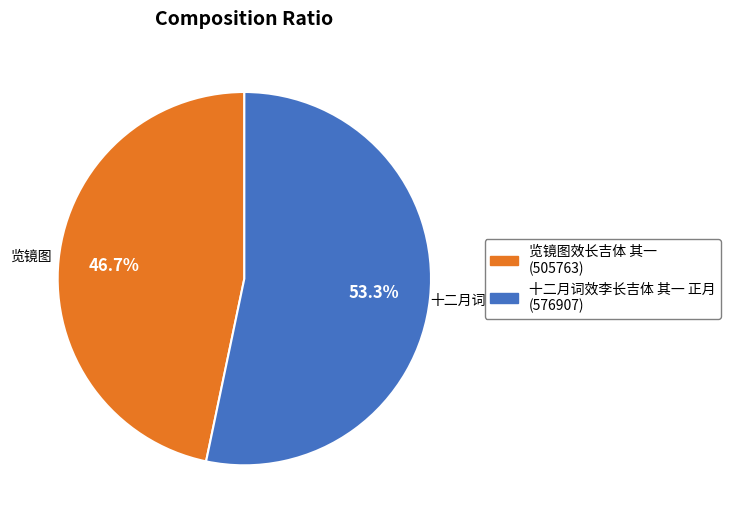

Approximately how many times larger is the value at 览镜图效长吉体 其一 compared to 十二月词效李长吉体 其一 正月?

0.9